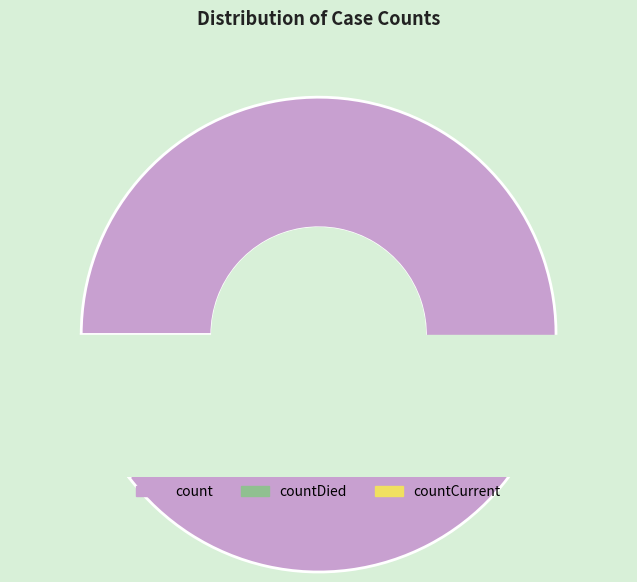

What percentage is NOT represented by count?

10.3%